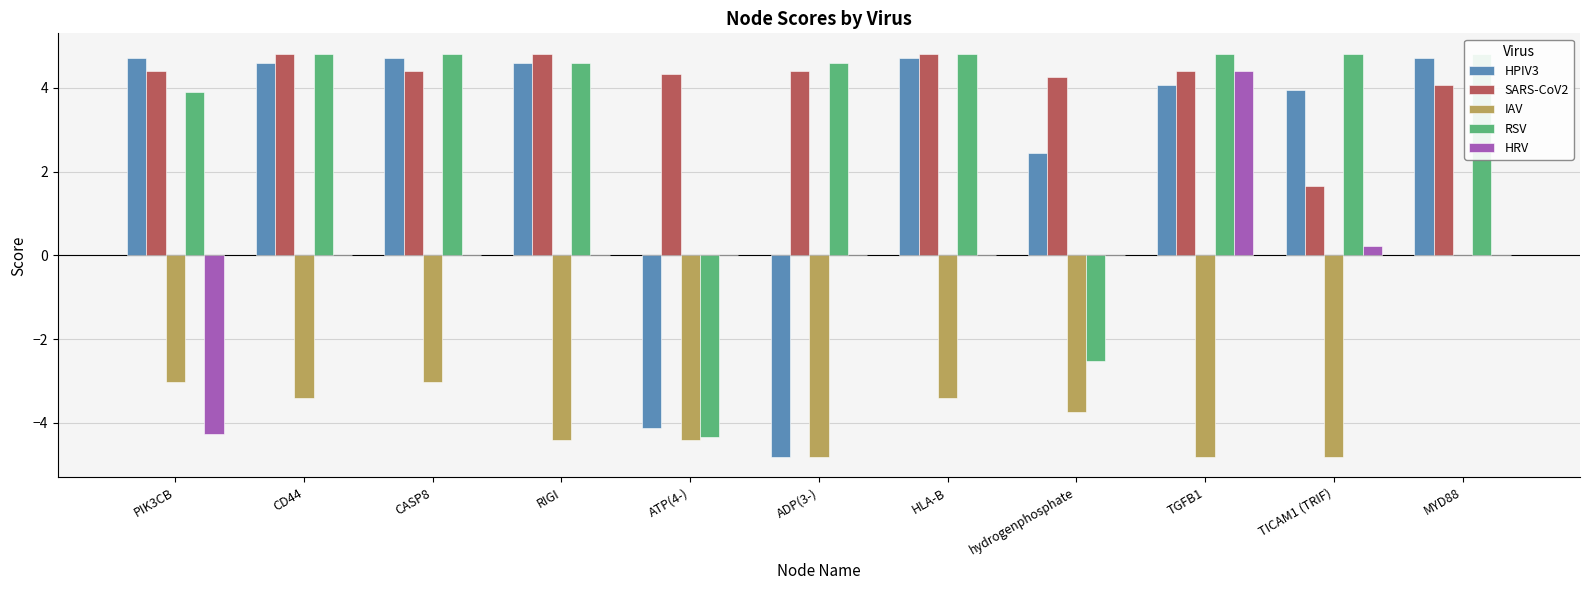

What value does the HPIV3 series have at hydrogenphosphate?

2.4